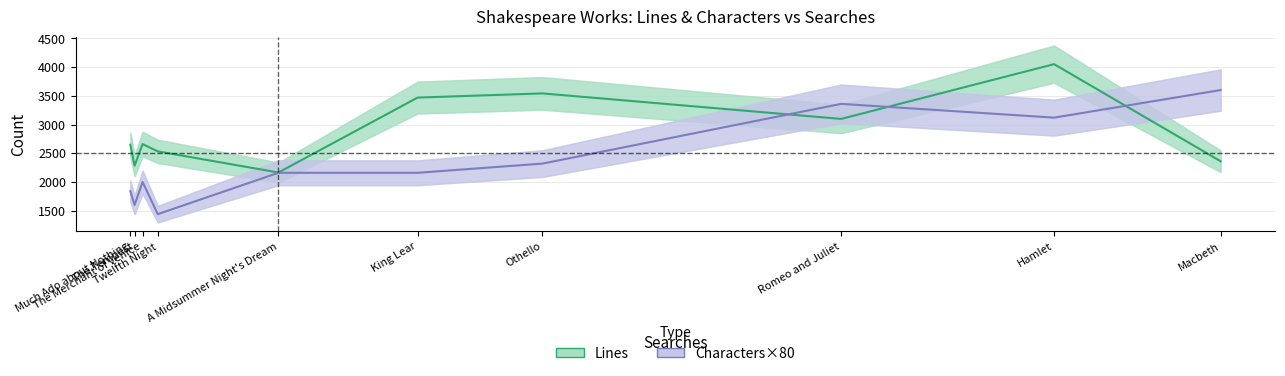

Reading left to right, extract all data points from this chart.

Lines: Much Ado about Nothing=2648	The Tempest=2284	The Merchant of Venice=2660	Twelfth Night=2533	A Midsummer Night's Dream=2165	King Lear=3469	Othello=3542	Romeo and Juliet=3098	Hamlet=4051	Macbeth=2361
Characters×80: Much Ado about Nothing=1840	The Tempest=1600	The Merchant of Venice=2000	Twelfth Night=1440	A Midsummer Night's Dream=2160	King Lear=2160	Othello=2320	Romeo and Juliet=3360	Hamlet=3120	Macbeth=3600